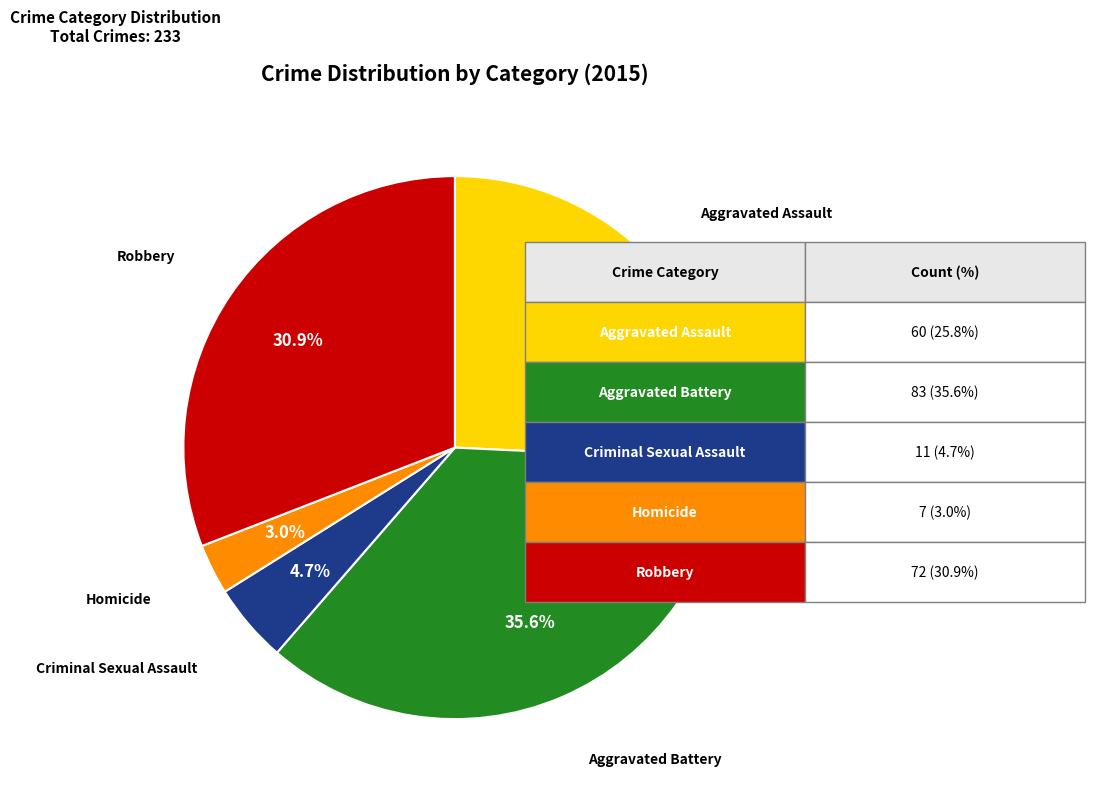

Is there a majority slice in this chart?

No